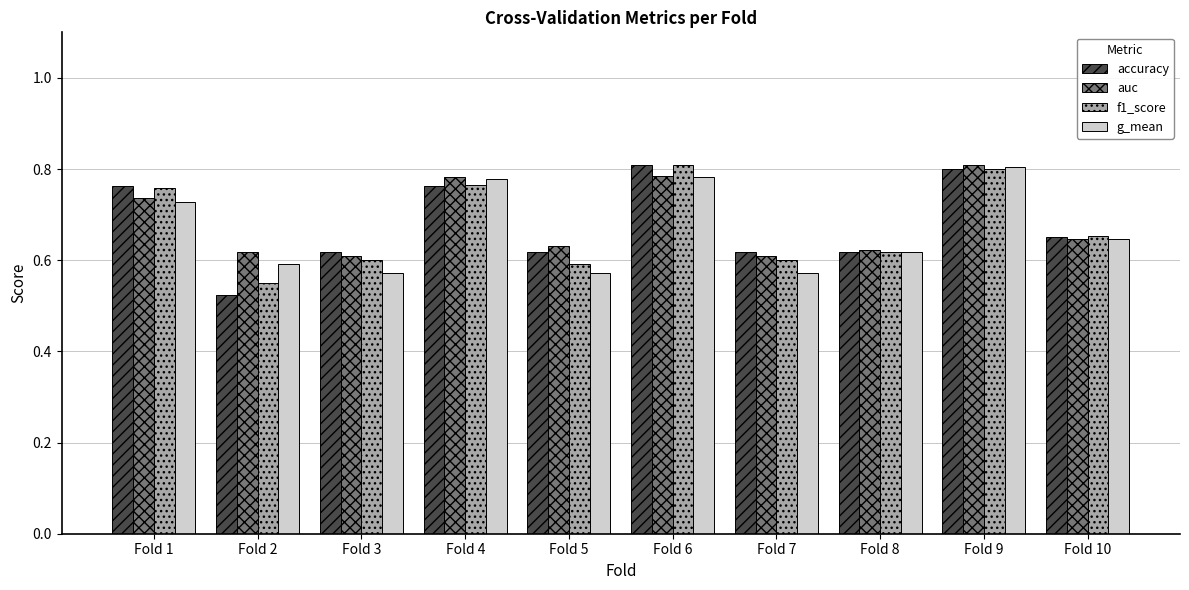

Which category has the lowest value across all series?

Fold 2